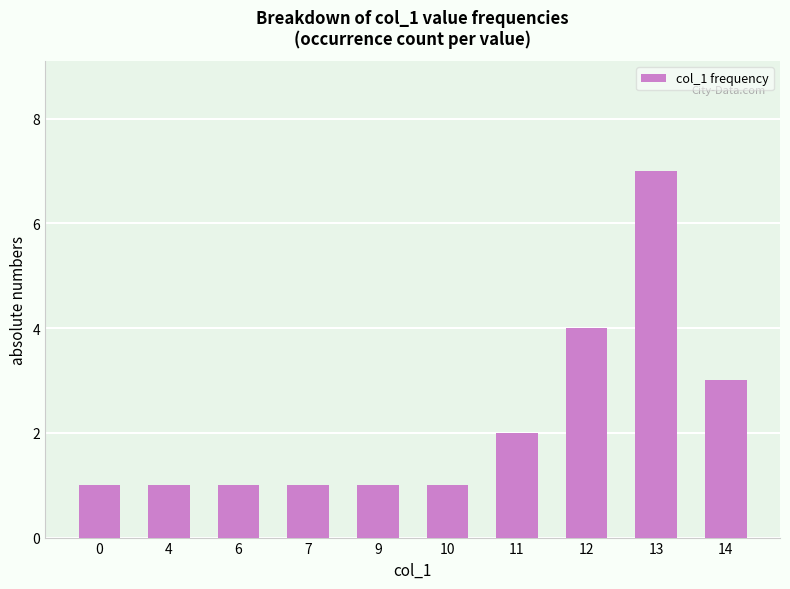

Which category has the highest value across all series?

13